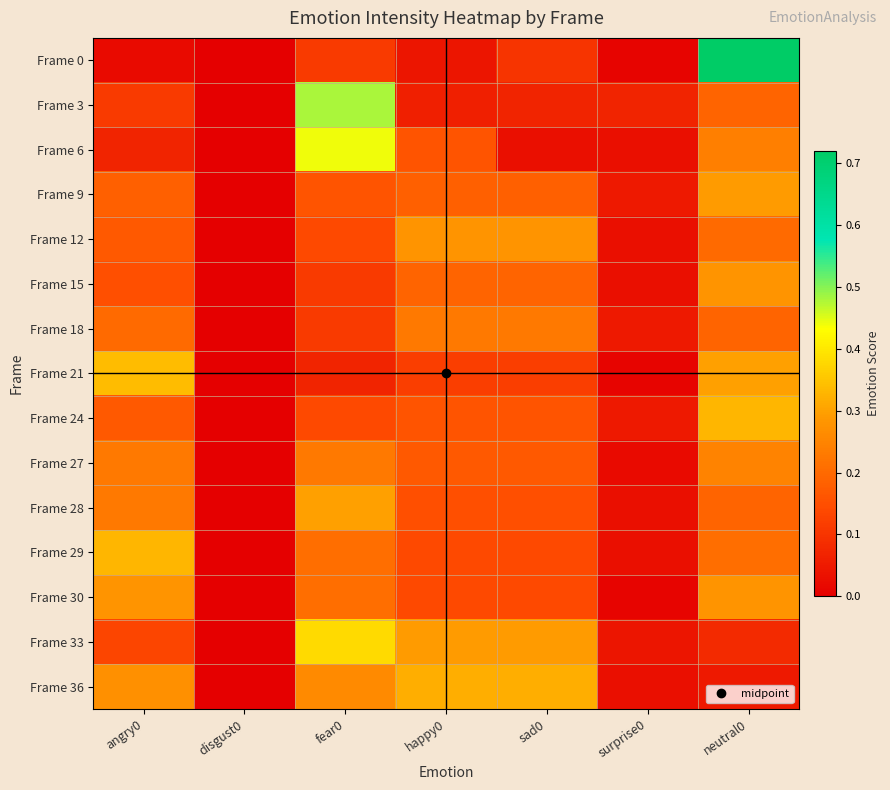

At how many categories does at least one series exceed 0?

6